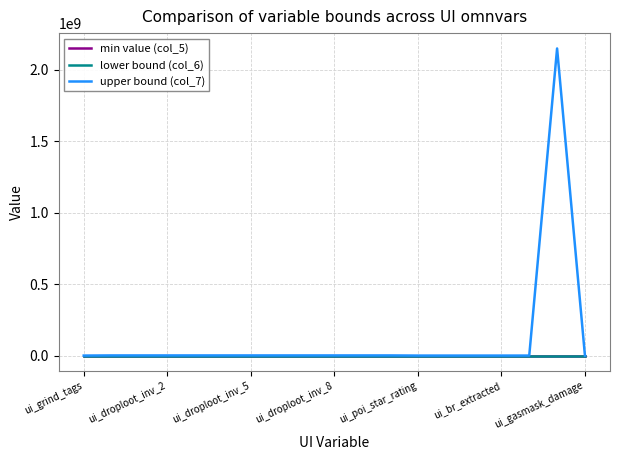

Which series has the largest total across all categories?

upper bound (col_7)